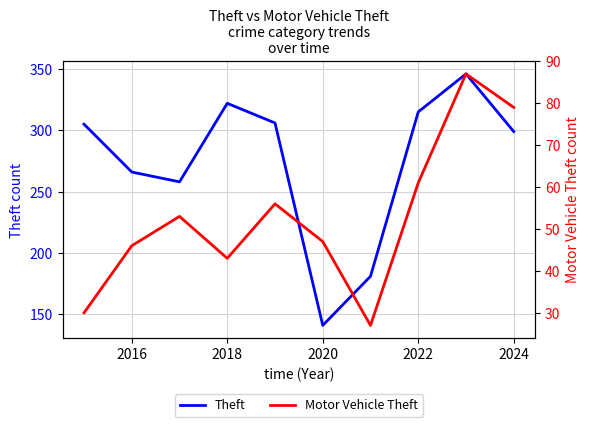

The Theft series shows 578 at 8. True or false?

False